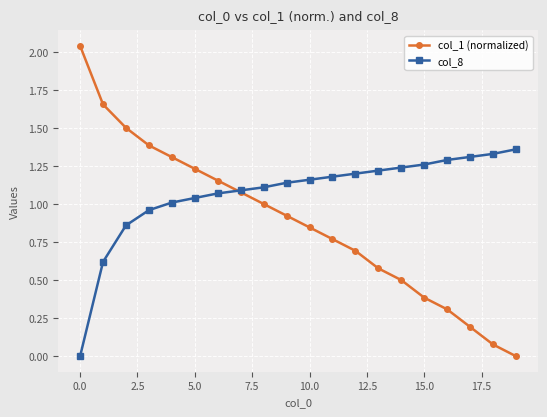

Which series has the largest range (max minus min)?

col_1 (normalized)